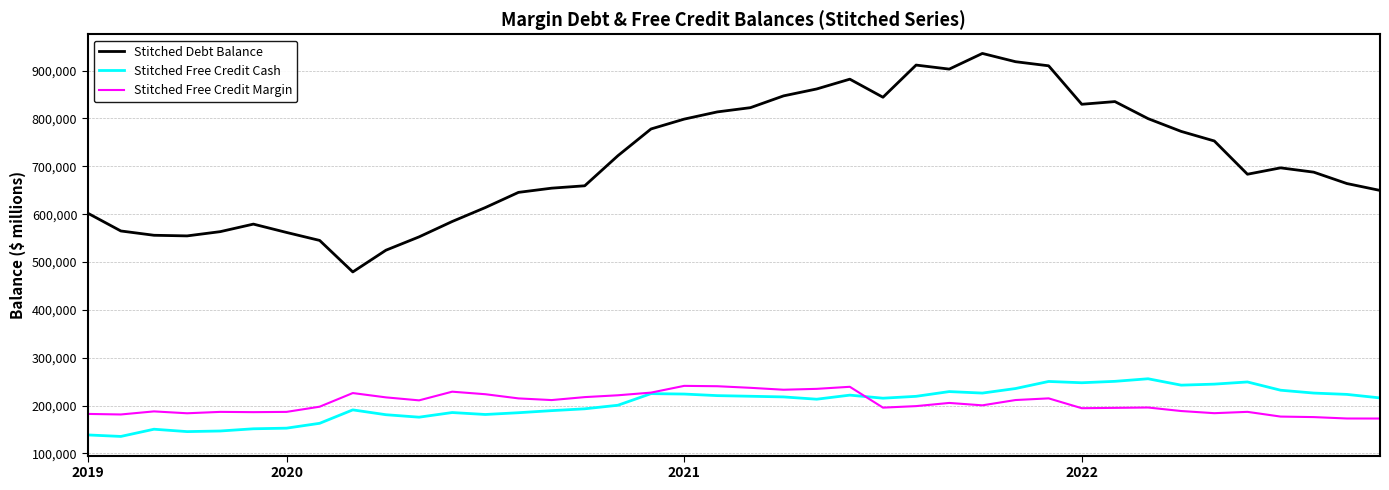

True or false: Stitched Debt Balance and Stitched Free Credit Cash intersect in this chart.

False